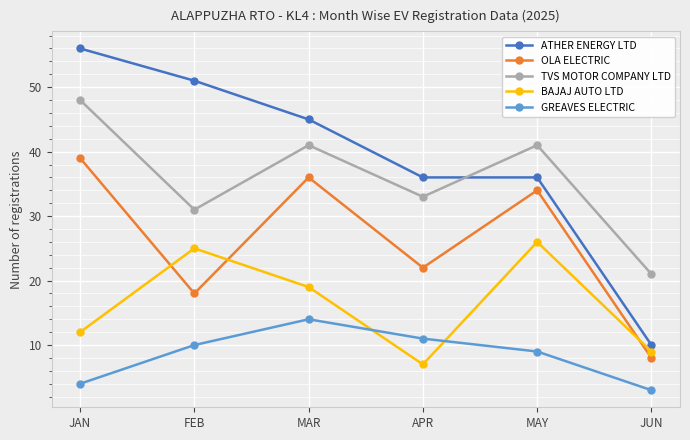

How many series are shown in this chart?

5